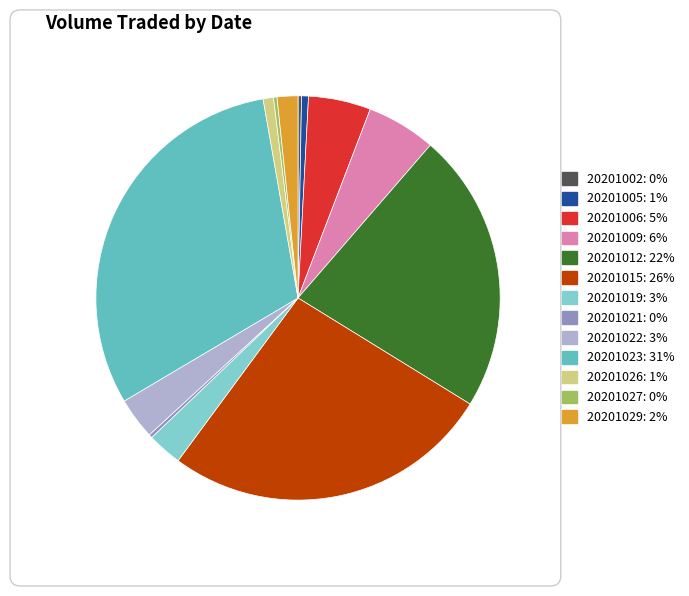

Which has a higher value, 20201021 or 20201005?

20201005